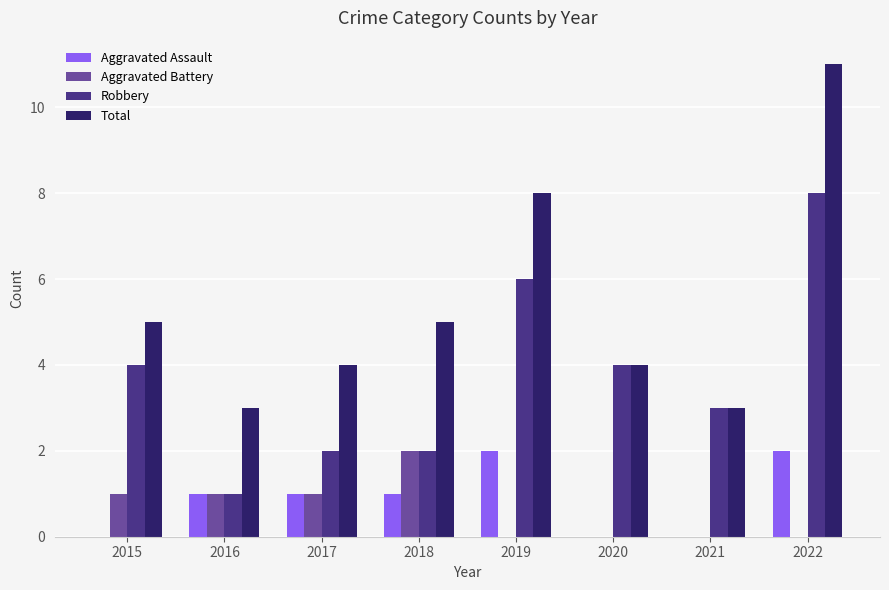

The Robbery series shows 3 at 2017. True or false?

False